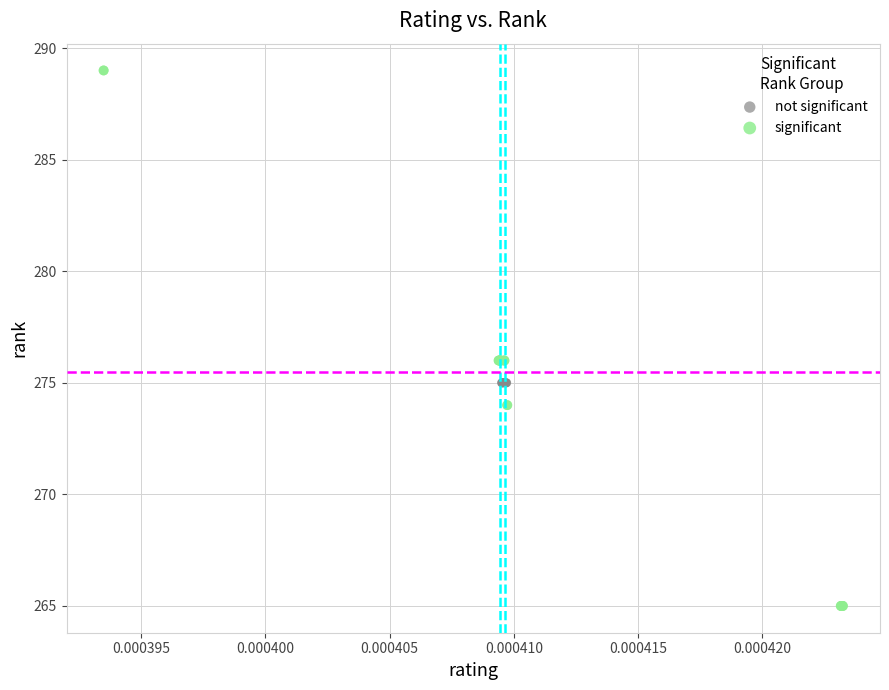

Which series reaches the maximum Y coordinate?

significant